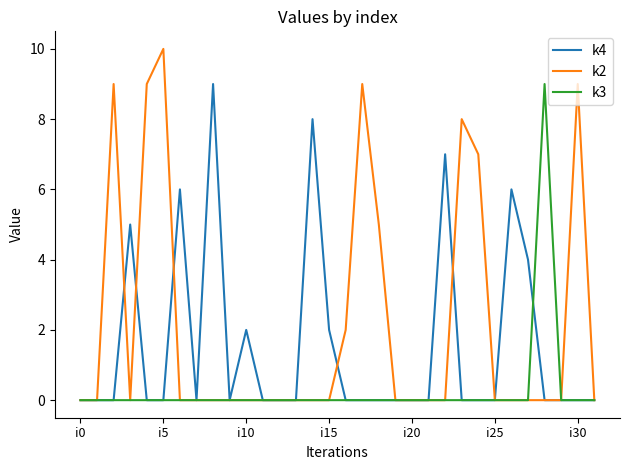

Which series has the largest range (max minus min)?

k2